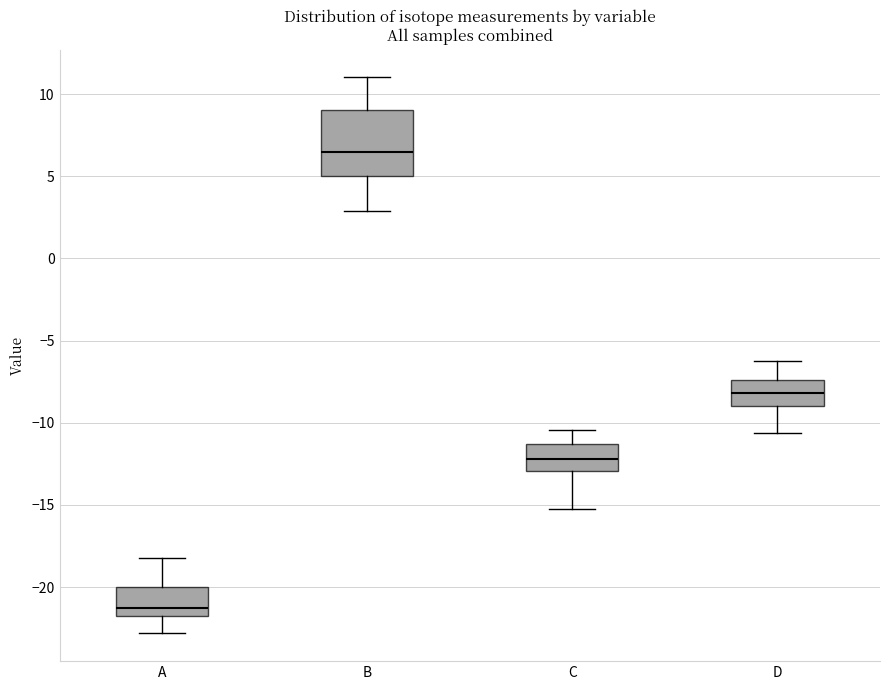

Reading left to right, read every box against the y-axis: the position of its median line, the range the box covers, and the ends of its whiskers. The values are not printed on the chart, so give them approximately, as read against the axis.

A: median -21.5, box -22.0 to -20.0, whiskers -23.0 to -18.0
B: median 6.5, box 5.0 to 9.0, whiskers 3.0 to 11.0
C: median -12.0, box -13.0 to -11.5, whiskers -15.0 to -10.5
D: median -8.0, box -9.0 to -7.5, whiskers -10.5 to -6.5